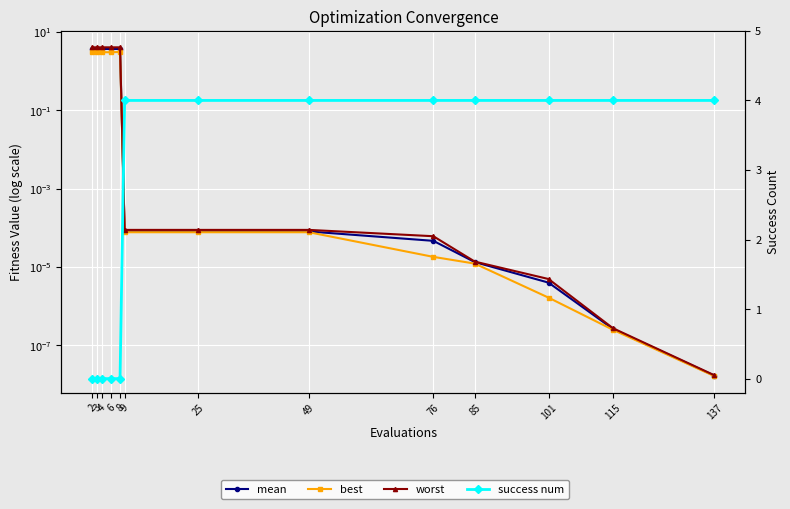

Which series has the largest range (max minus min)?

success num